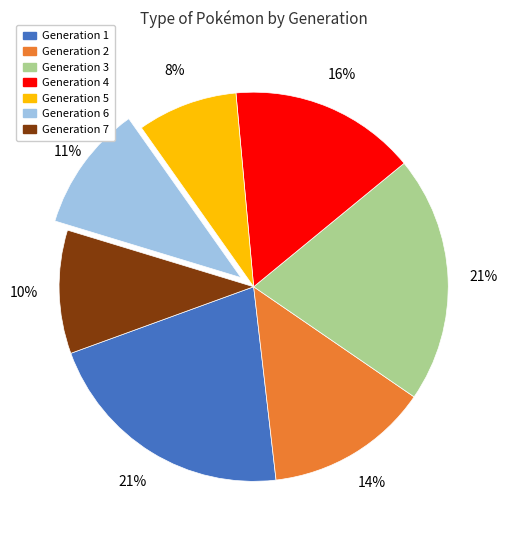

Which has a higher value, Generation 6 or Generation 2?

Generation 2